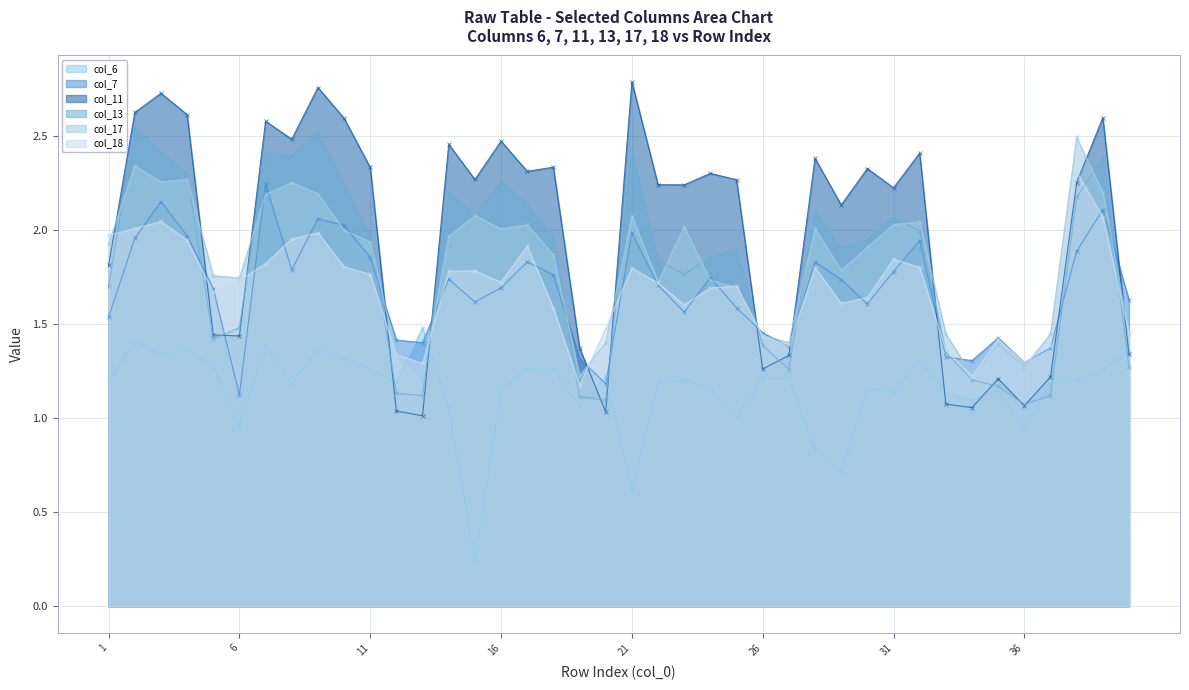

What is the value of the 13 point at the 6th from the left?

1.5